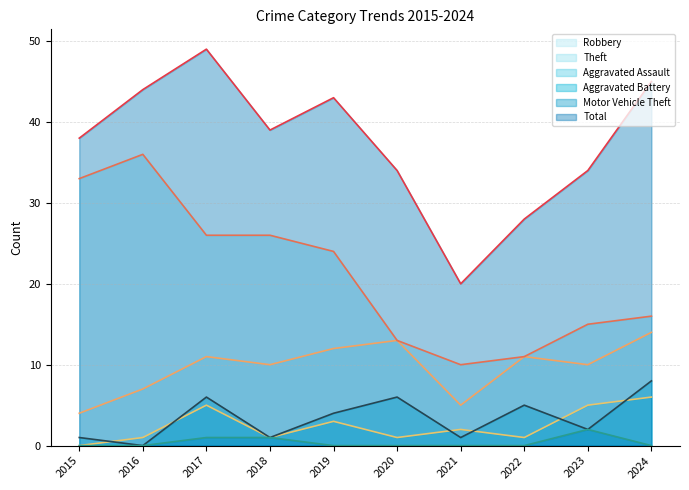

Is it true that Robbery equals 12 at 2019?

True